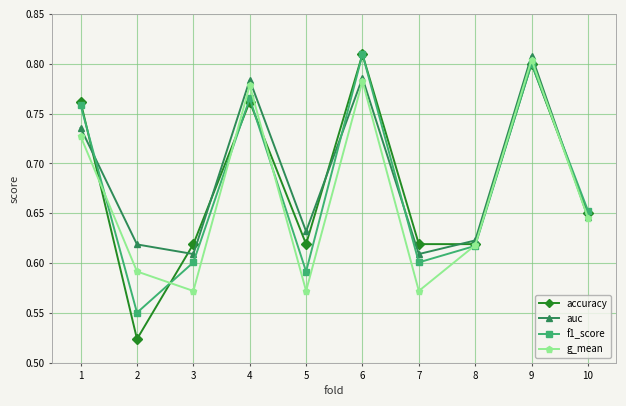

True or false: g_mean has a value of 0.3 at 10.

False